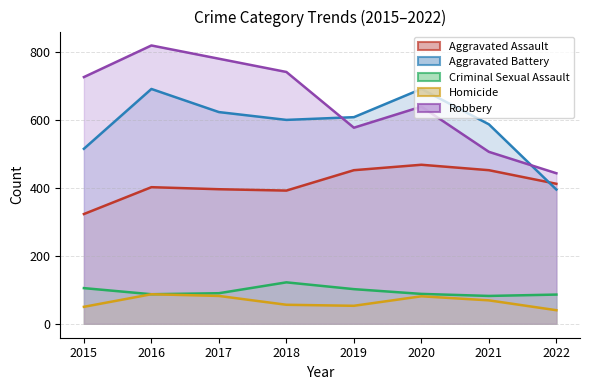

Which has a higher value, 2021 or 2017?

2021